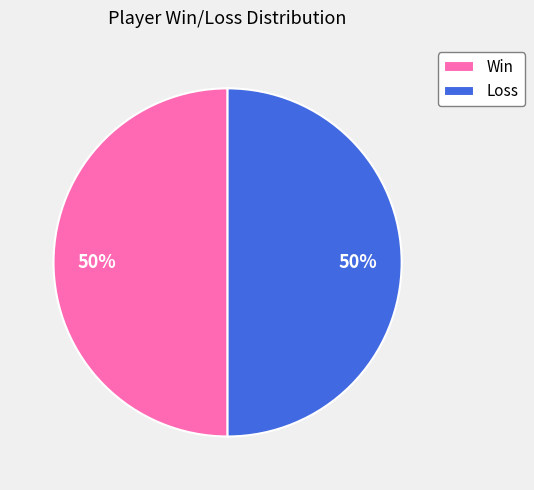

To the nearest percent, what is the average slice percentage?

50%